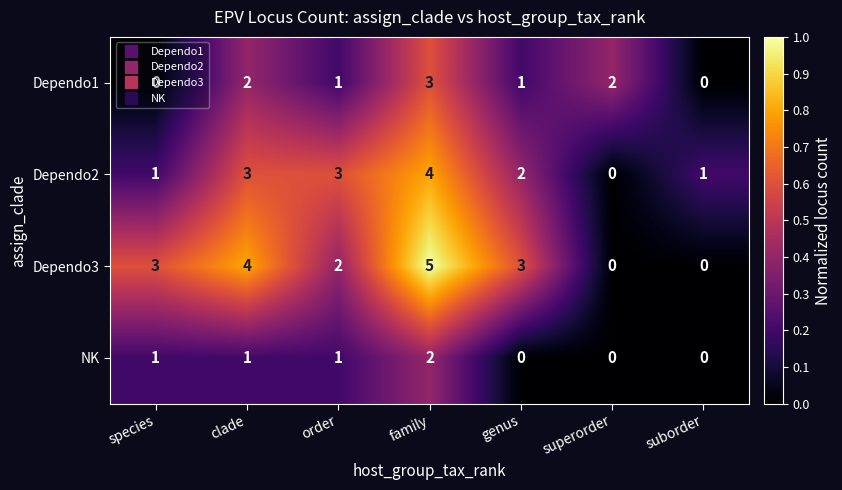

The value of Dependo3 at suborder is 0. True or false?

True